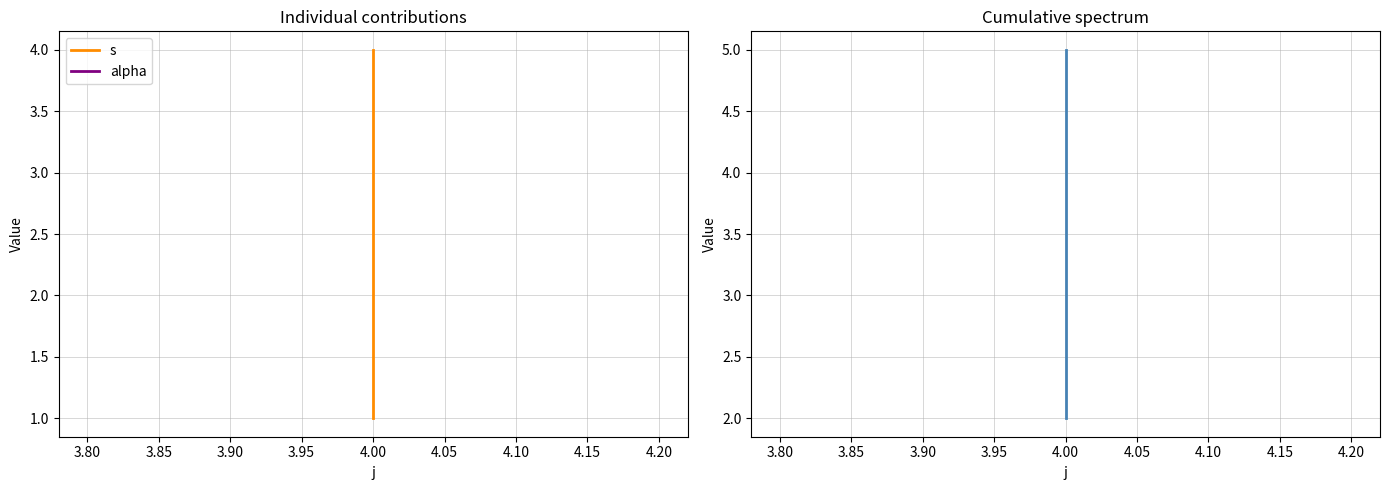

Count the s values in the range 1 to 4.

3